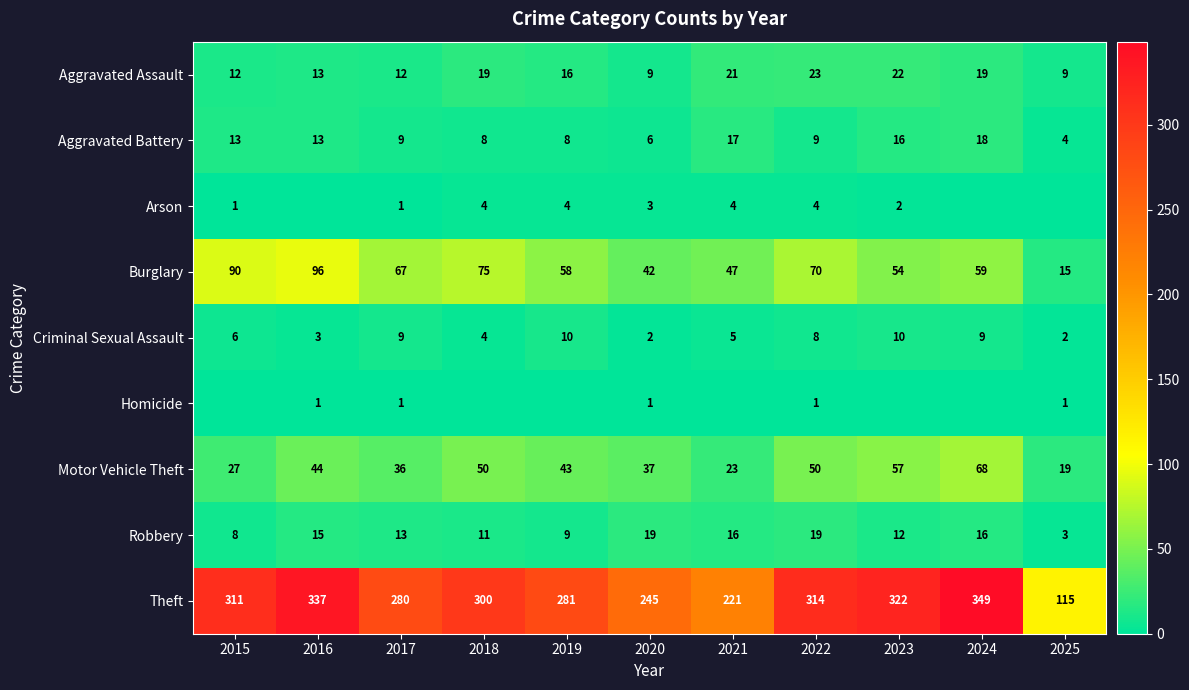

Read the Robbery value at 2019, to the nearest 10.

10